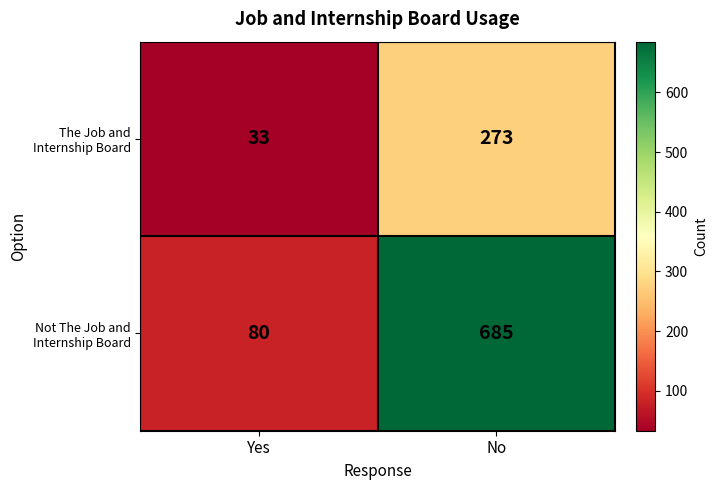

List the series in order of their overall mean, highest first.

Not The Job and Internship Board, The Job and Internship Board